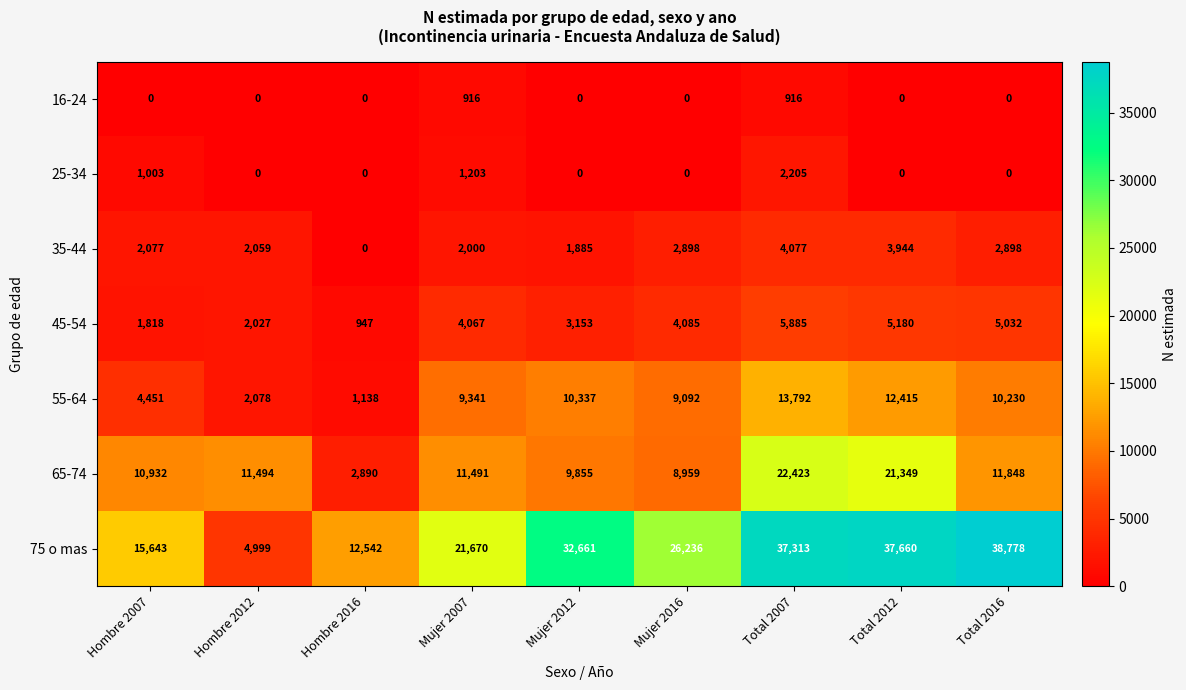

True or false: 75 o mas has a value of 51785 at Total 2012.

False